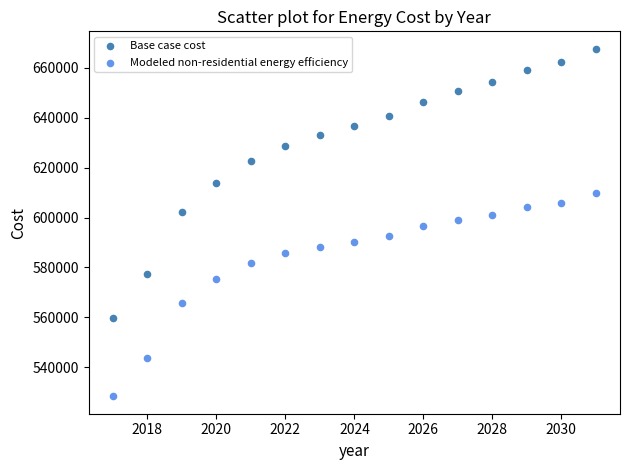

Which series reaches the maximum Y coordinate?

Base case cost